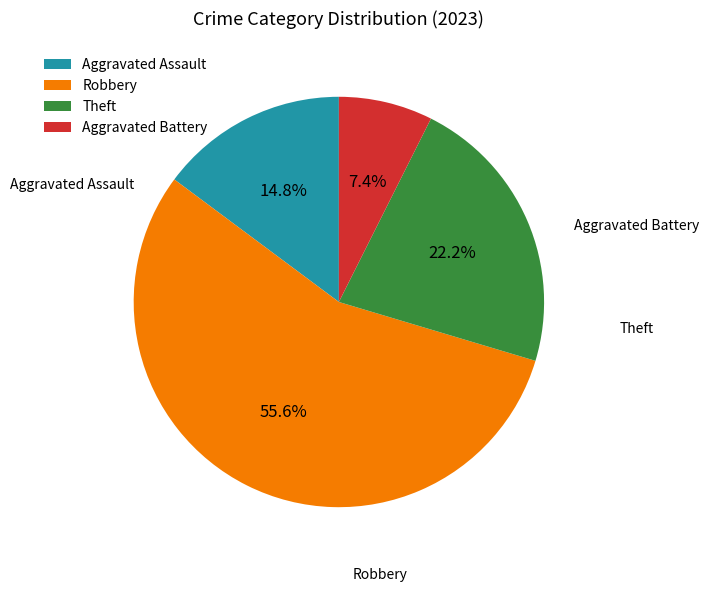

To the nearest percent, what portion does Robbery represent?

56%